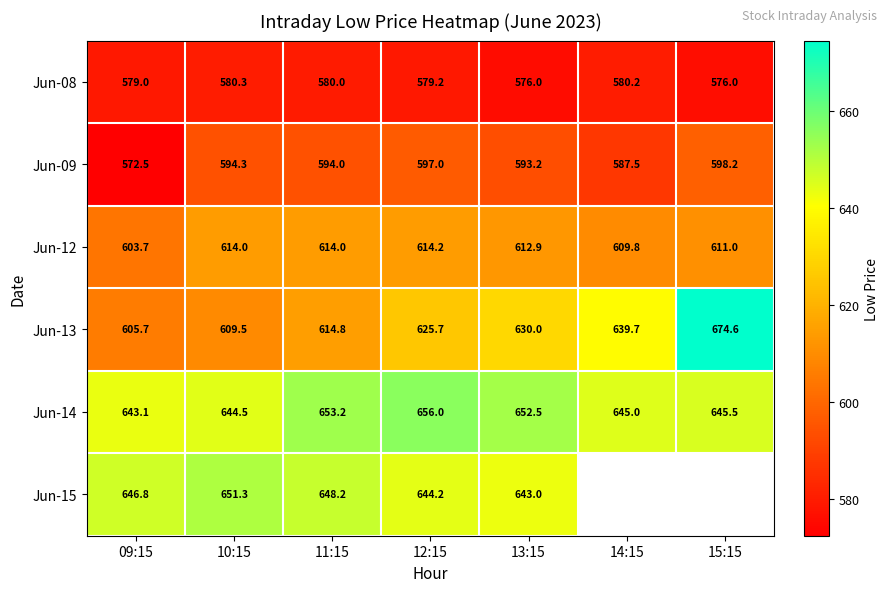

At 09:15, list the series in order from largest to smallest.

Jun-15, Jun-14, Jun-13, Jun-12, Jun-08, Jun-09